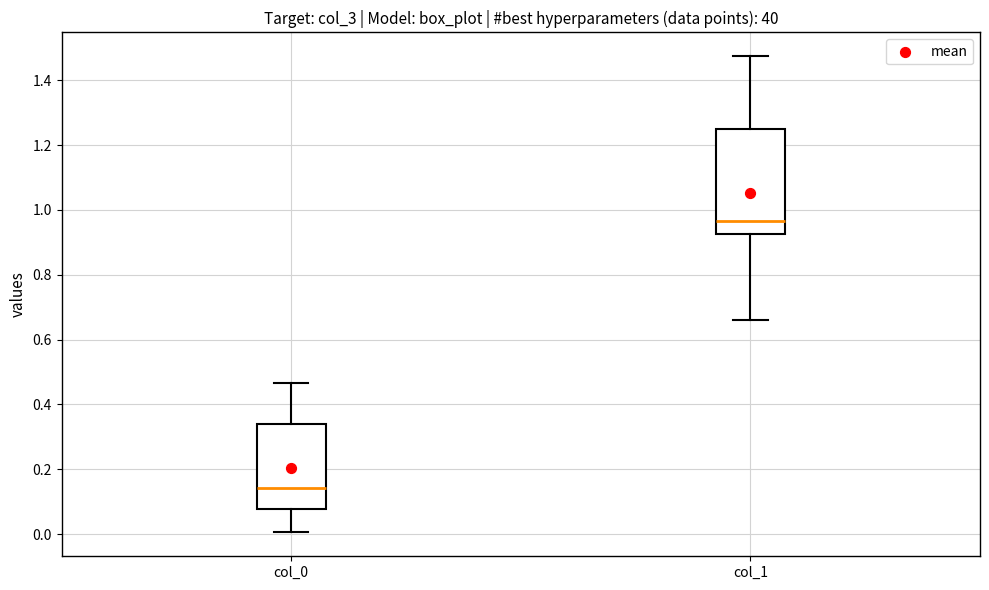

Which box's median line is the lowest?

col_0